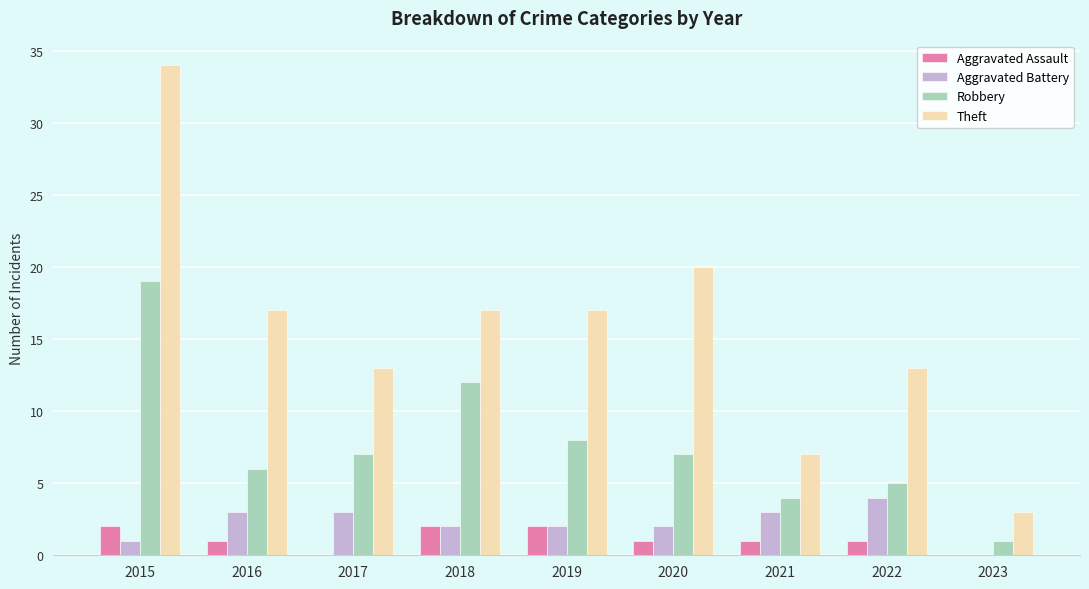

What value does the Theft series have at 2020?

20